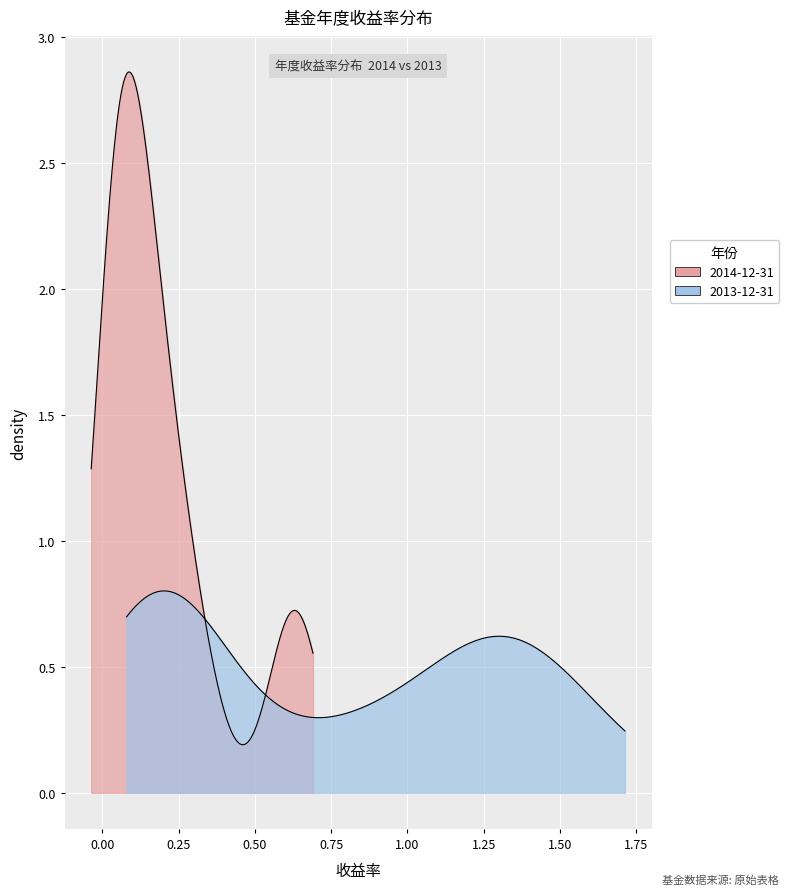

After their last crossing, which series has the higher values: 2013-12-31 or 2014-12-31?

2013-12-31